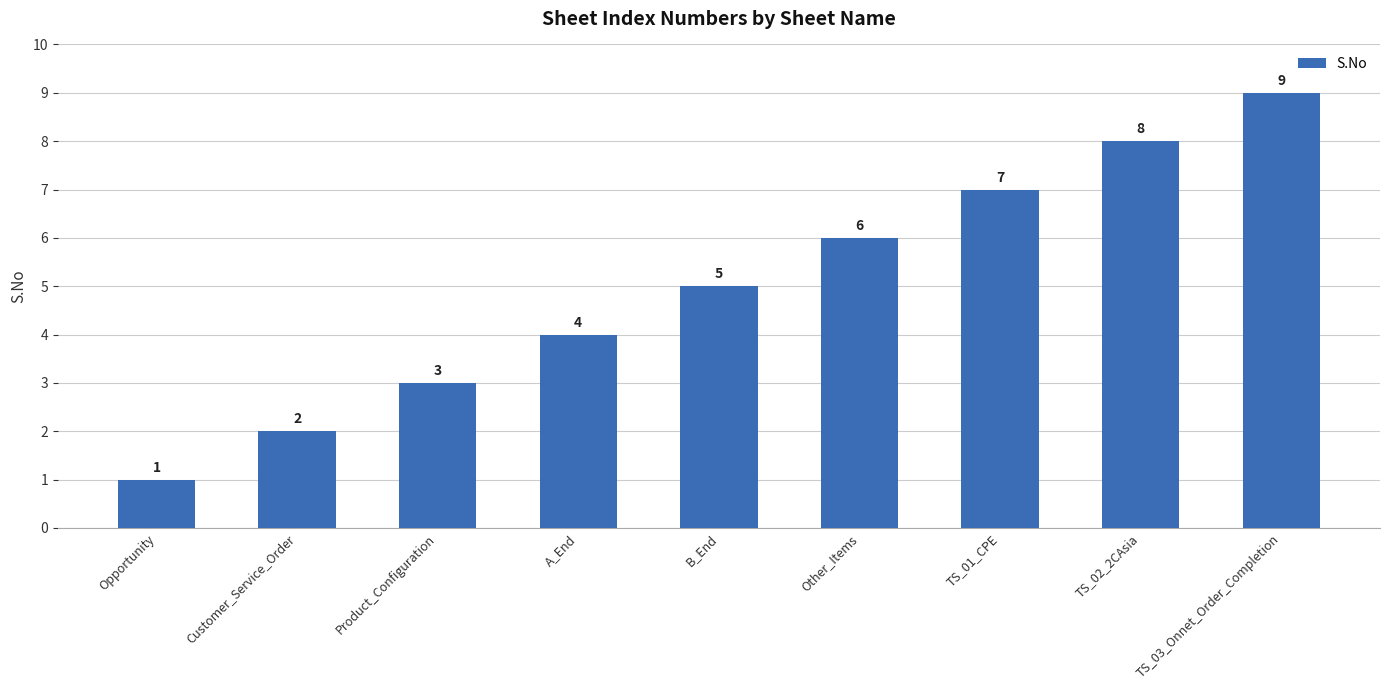

The chart shows a value of 3 at Customer_Service_Order. True or false?

False